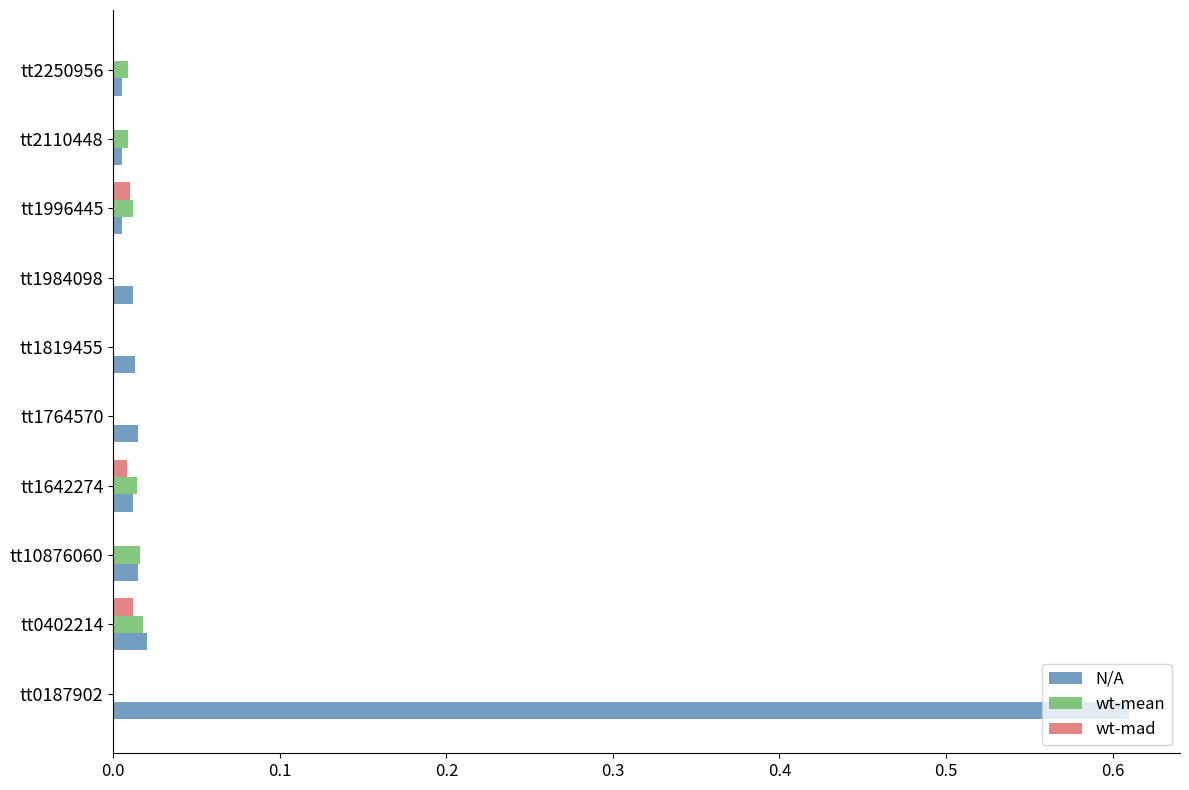

Is it true that wt-mad equals 0.0 at tt1642274?

True